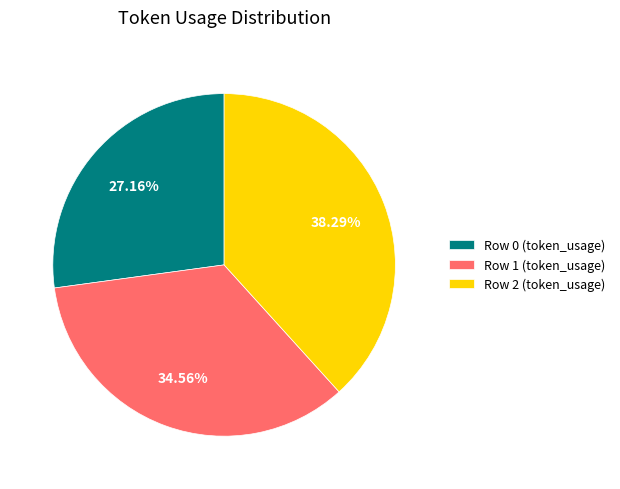

What is the ratio of the value at Row 0 to the value at Row 1?

0.8